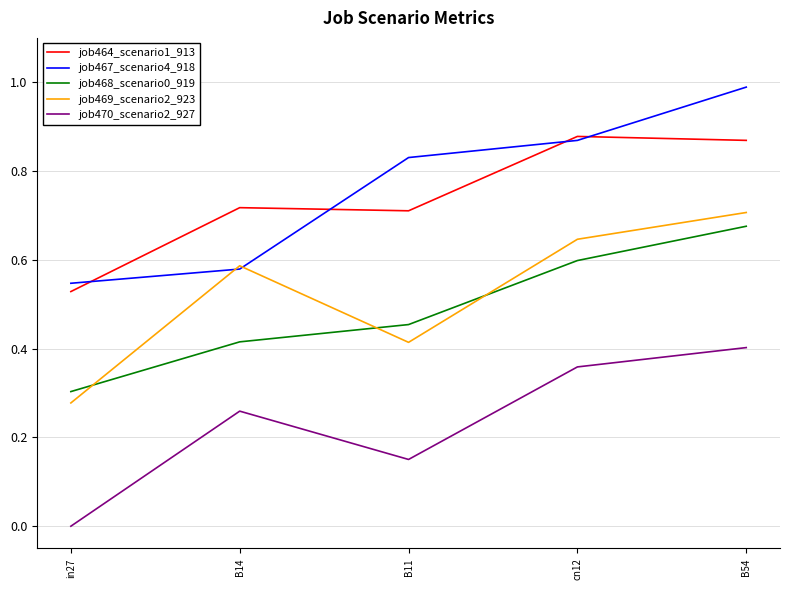

Between which two adjacent categories do job469_scenario2_923 and job468_scenario0_919 first intersect?

in27 and B14